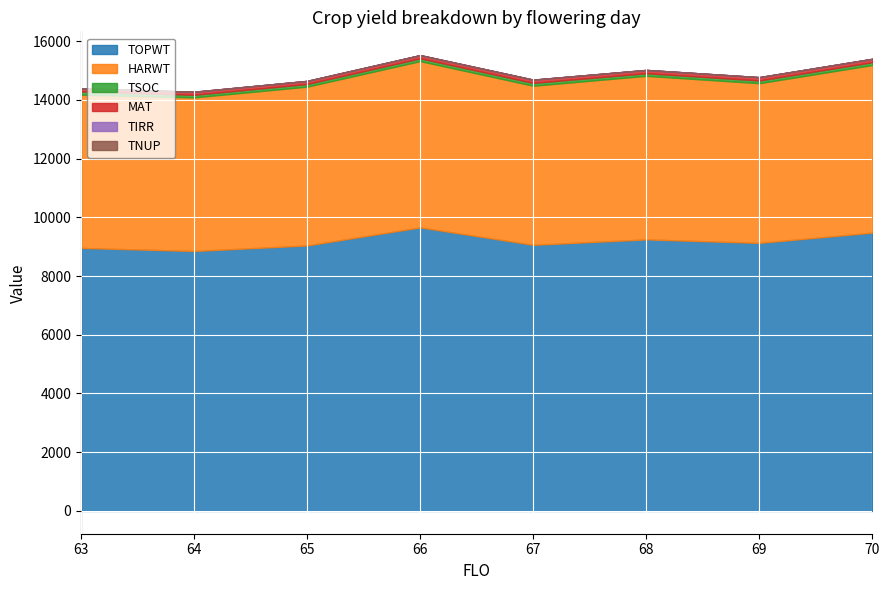

At 65, list the series in order from largest to smallest.

TOPWT, HARWT, MAT, TSOC, TIRR, TNUP